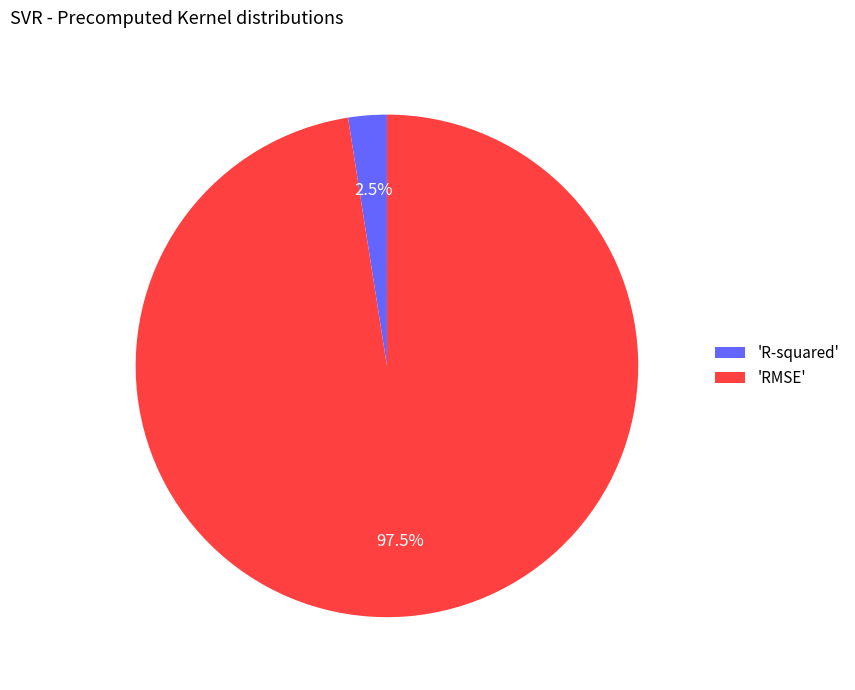

Which category has the biggest portion of the pie?

'RMSE'